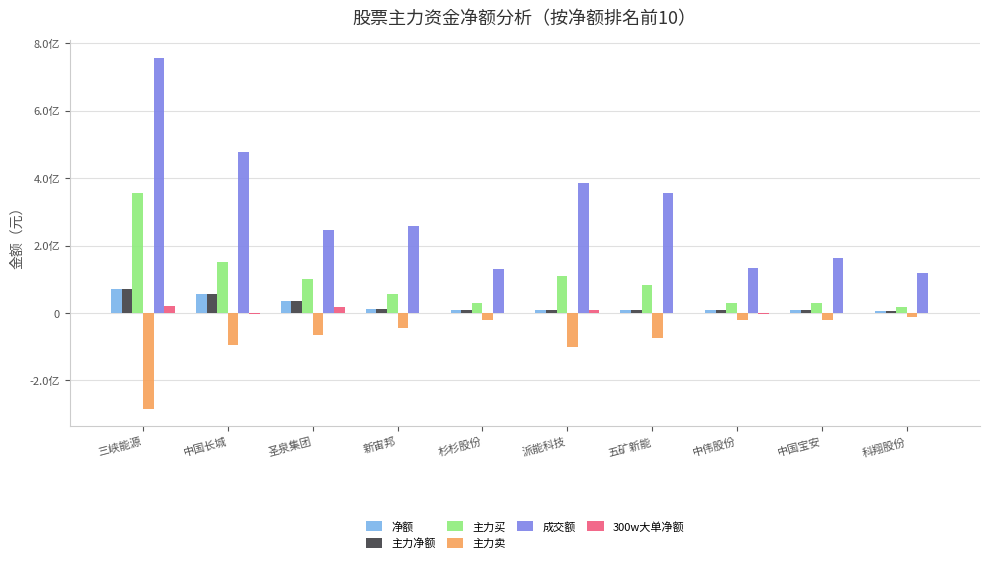

Are the bars horizontal?

No